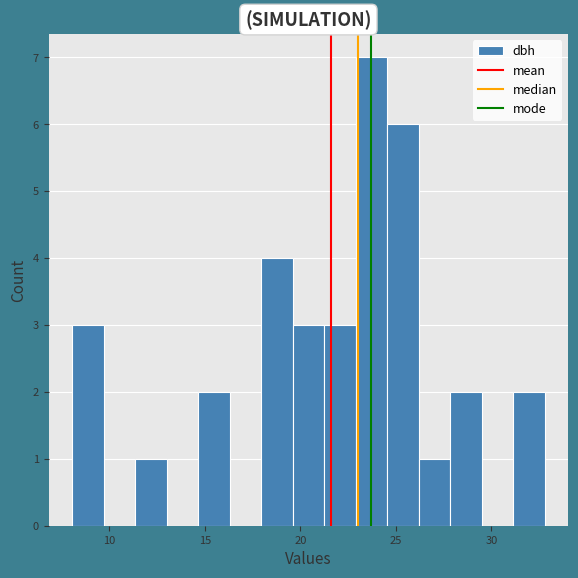

Around what value on the x-axis is the tallest bar? Give the approximate position of its centre, as read against the axis.

23.5